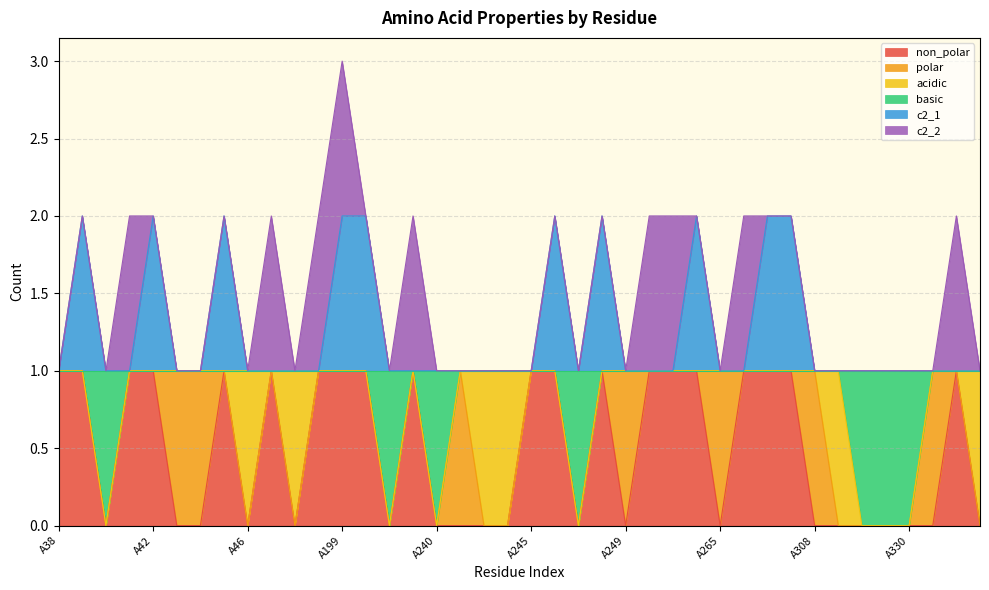

What is the difference between the maximum and minimum values in the non_polar series?

1